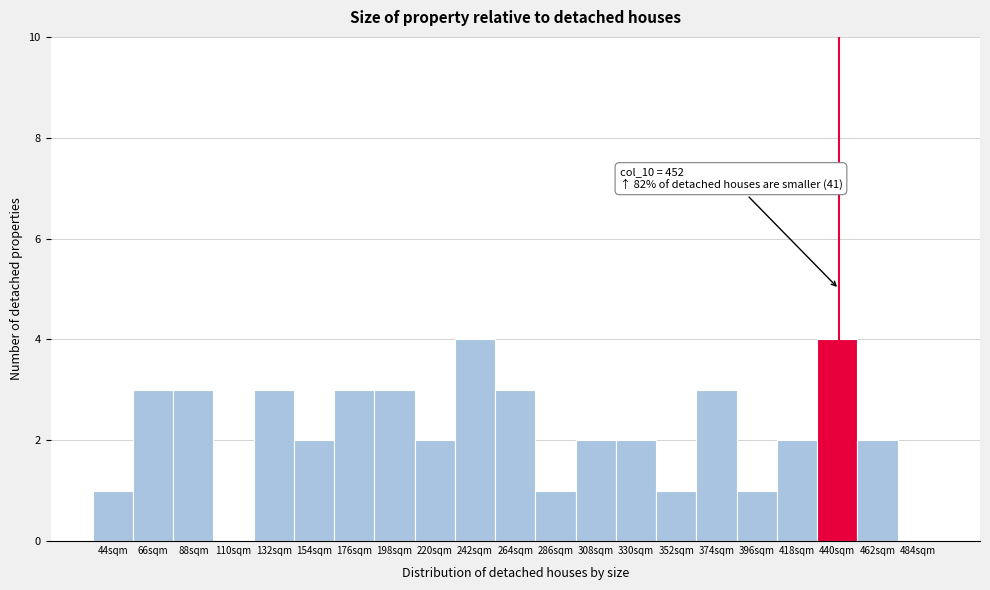

Reading right to left, transcribe all the data shown in this chart.

484sqm=0	462sqm=2	440sqm=4	418sqm=2	396sqm=1	374sqm=3	352sqm=1	330sqm=2	308sqm=2	286sqm=1	264sqm=3	242sqm=4	220sqm=2	198sqm=3	176sqm=3	154sqm=2	132sqm=3	110sqm=0	88sqm=3	66sqm=3	44sqm=1